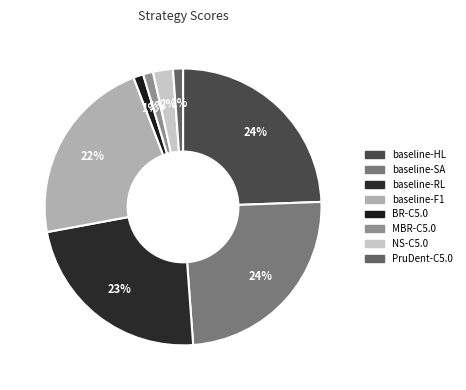

Count the number of slices in the pie.

8